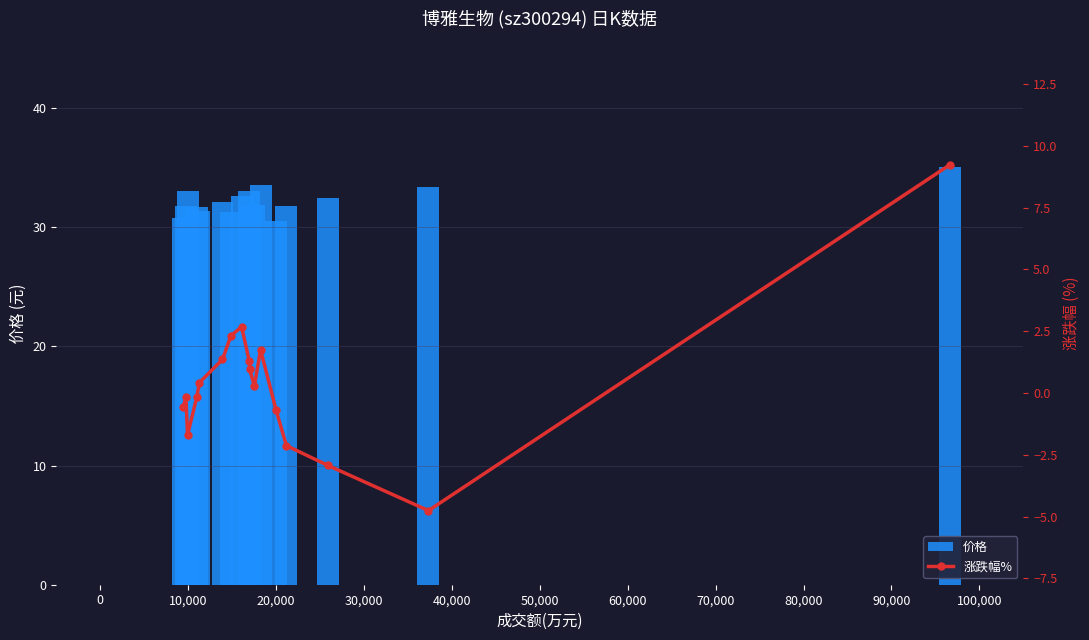

What is the difference between the maximum and second lowest values in the 价格 series?

4.3